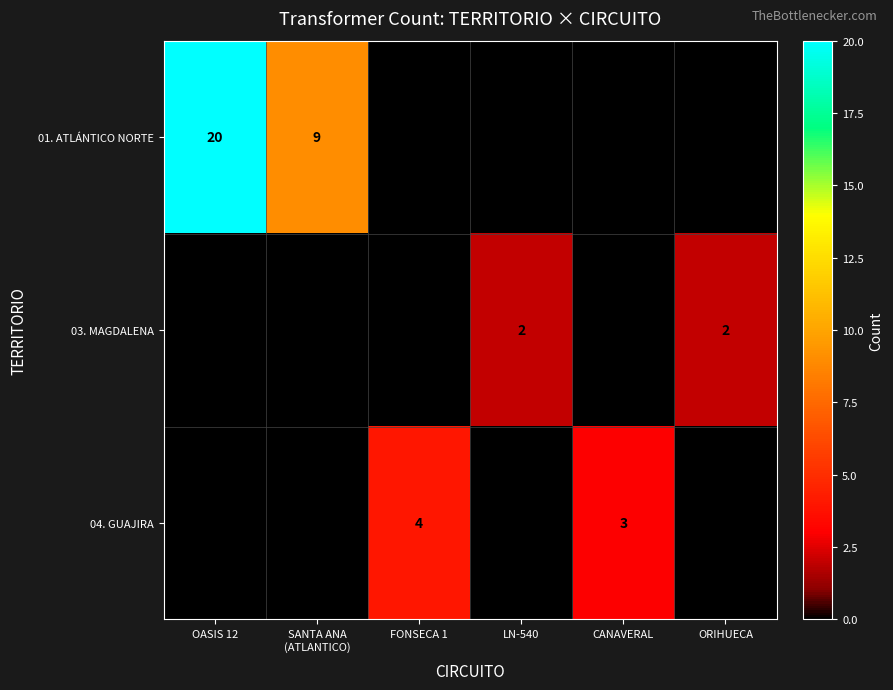

True or false: 01. ATLÁNTICO NORTE has a value of 9 at OASIS 12.

False